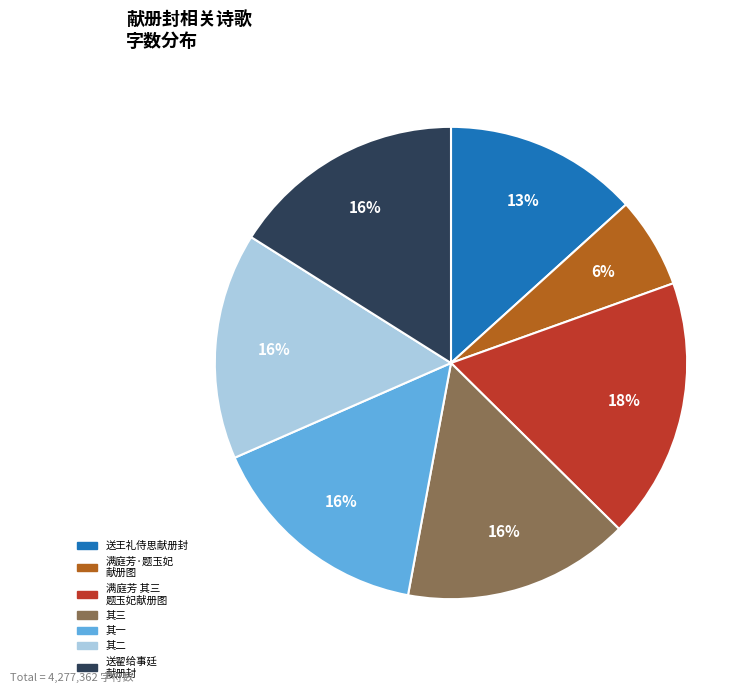

To the nearest percent, what is the average slice percentage?

14%